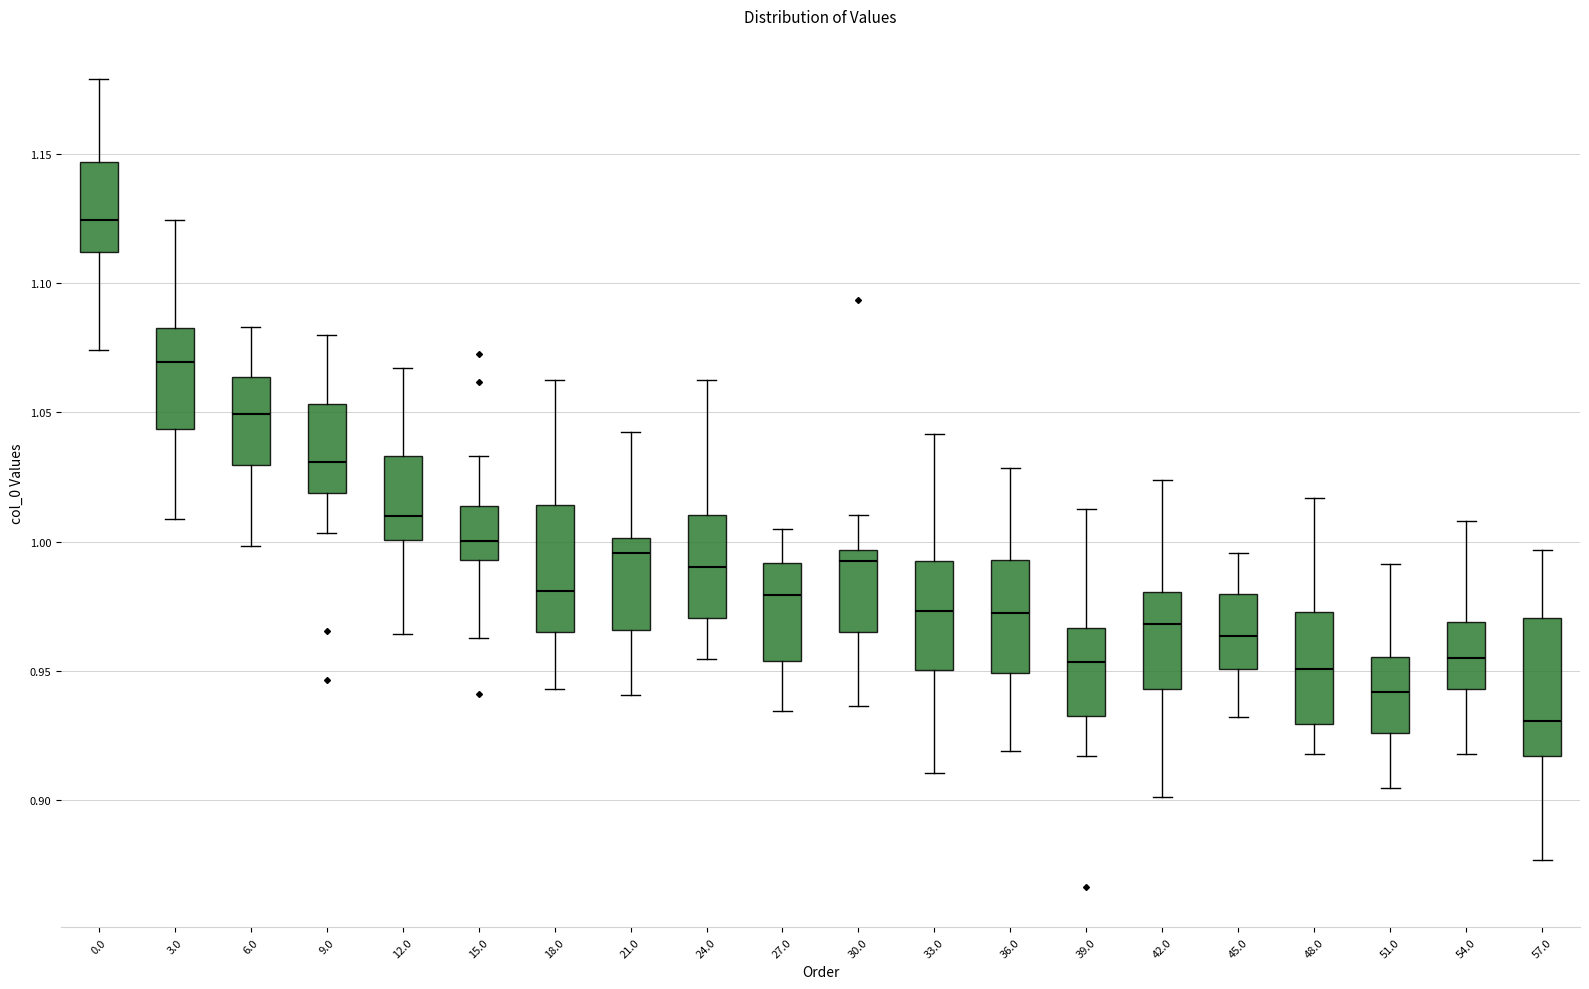

Reading left to right, transcribe this box plot: for each box, give where its median line is, the range the box spans, and where its two whiskers end, as read against the y-axis. The values are not printed on the chart, so give them approximately, as read against the axis.

0.0: median 1.125, box 1.110 to 1.145, whiskers 1.075 to 1.180
3.0: median 1.070, box 1.045 to 1.085, whiskers 1.010 to 1.125
6.0: median 1.050, box 1.030 to 1.065, whiskers 1.000 to 1.085
9.0: median 1.030, box 1.020 to 1.055, whiskers 1.005 to 1.080
12.0: median 1.010, box 1.000 to 1.035, whiskers 0.965 to 1.065
15.0: median 1.000, box 0.995 to 1.015, whiskers 0.965 to 1.035
18.0: median 0.980, box 0.965 to 1.015, whiskers 0.945 to 1.060
21.0: median 0.995, box 0.965 to 1.000, whiskers 0.940 to 1.040
24.0: median 0.990, box 0.970 to 1.010, whiskers 0.955 to 1.065
27.0: median 0.980, box 0.955 to 0.990, whiskers 0.935 to 1.005
30.0: median 0.995 (just below the box's upper edge), box 0.965 to 0.995, whiskers 0.935 to 1.010
33.0: median 0.975, box 0.950 to 0.995, whiskers 0.910 to 1.040
36.0: median 0.970, box 0.950 to 0.995, whiskers 0.920 to 1.030
39.0: median 0.955, box 0.930 to 0.965, whiskers 0.915 to 1.015
42.0: median 0.970, box 0.945 to 0.980, whiskers 0.900 to 1.025
45.0: median 0.965, box 0.950 to 0.980, whiskers 0.930 to 0.995
48.0: median 0.950, box 0.930 to 0.975, whiskers 0.920 to 1.015
51.0: median 0.940, box 0.925 to 0.955, whiskers 0.905 to 0.990
54.0: median 0.955, box 0.945 to 0.970, whiskers 0.920 to 1.010
57.0: median 0.930, box 0.915 to 0.970, whiskers 0.875 to 0.995